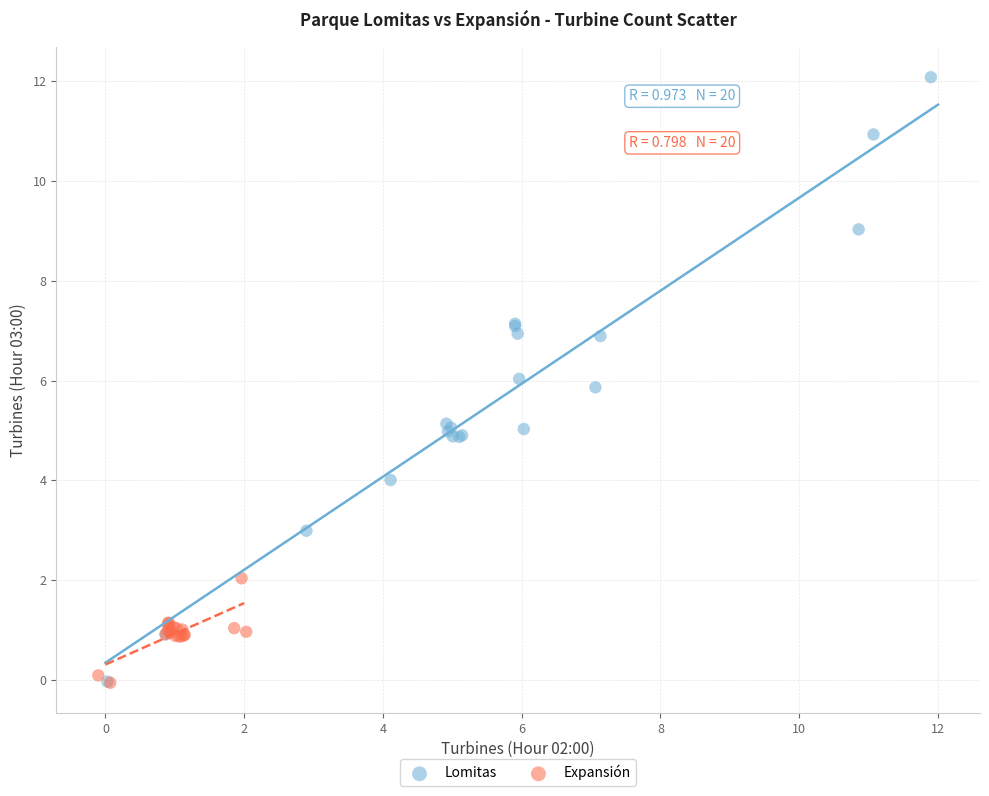

What are all the series names shown in the legend?

Lomitas, Expansión